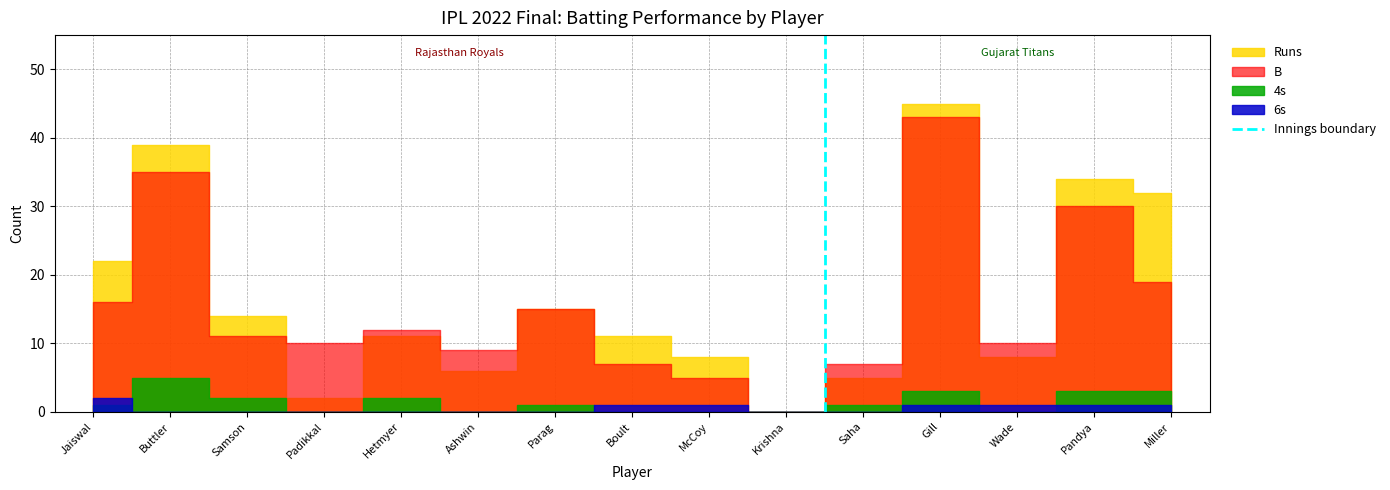

Between Jaiswal and Buttler, which is larger?

Buttler